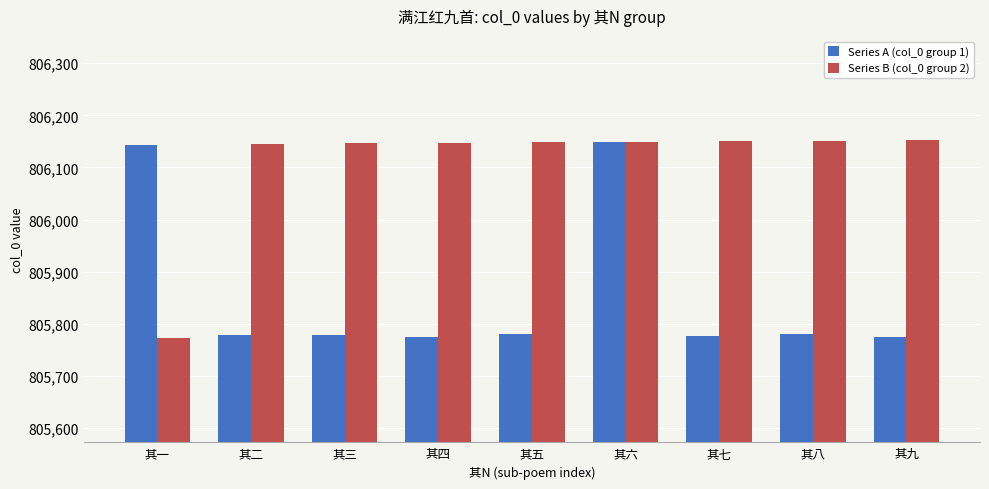

How many bars are there in each group?

2